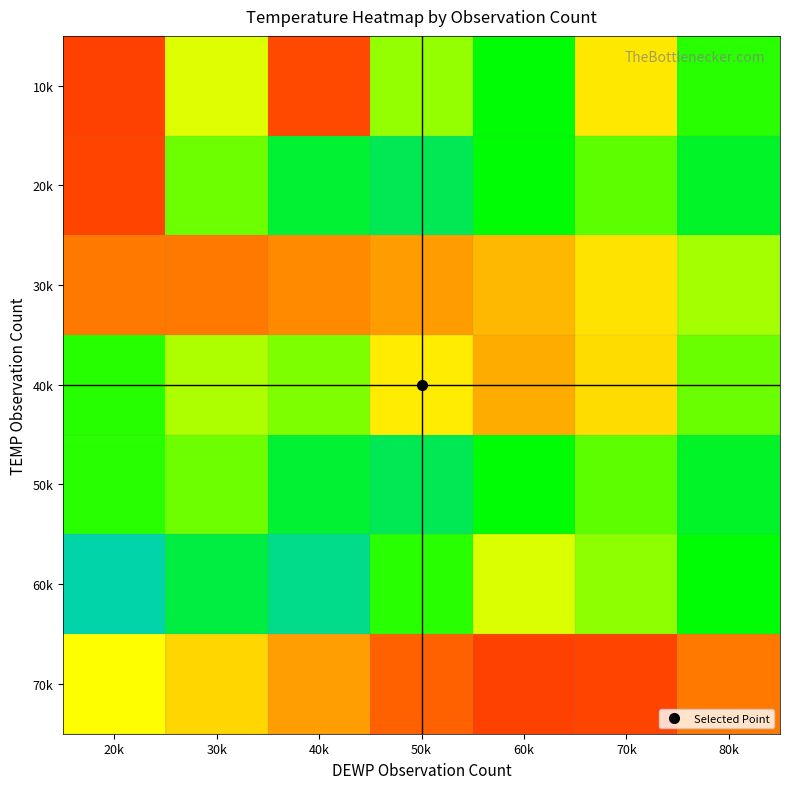

How many data points does each series have?

7